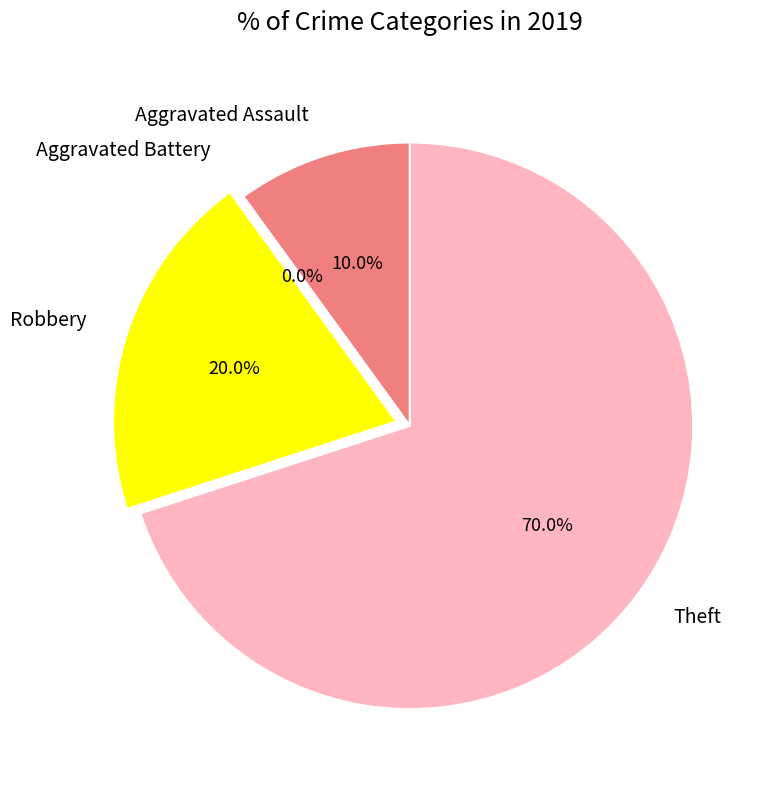

The Aggravated Assault slice represents 5% of the pie. True or false?

False